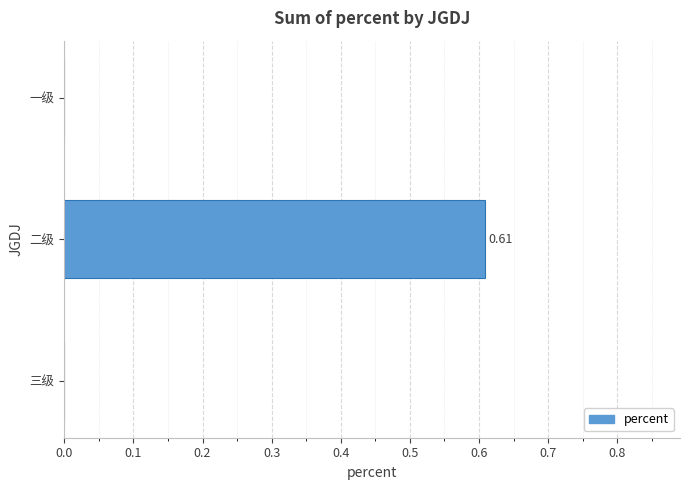

Which has a higher value, 一级 or 二级?

二级